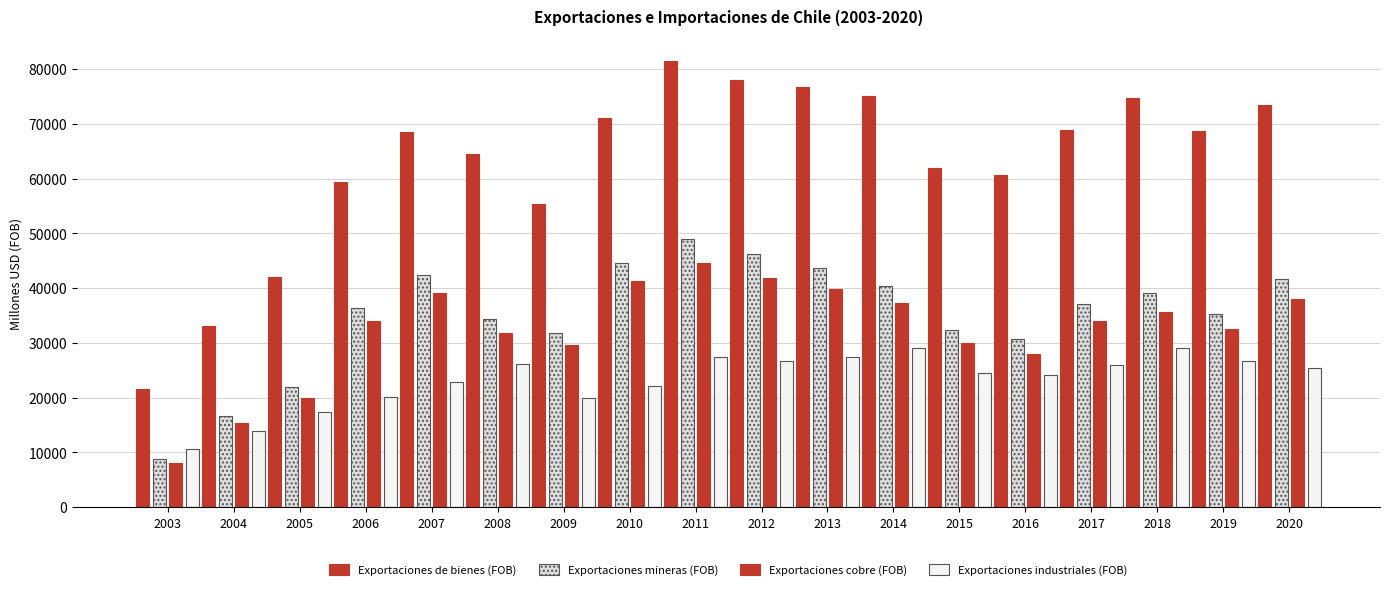

At how many categories does at least one series exceed 12748?

18